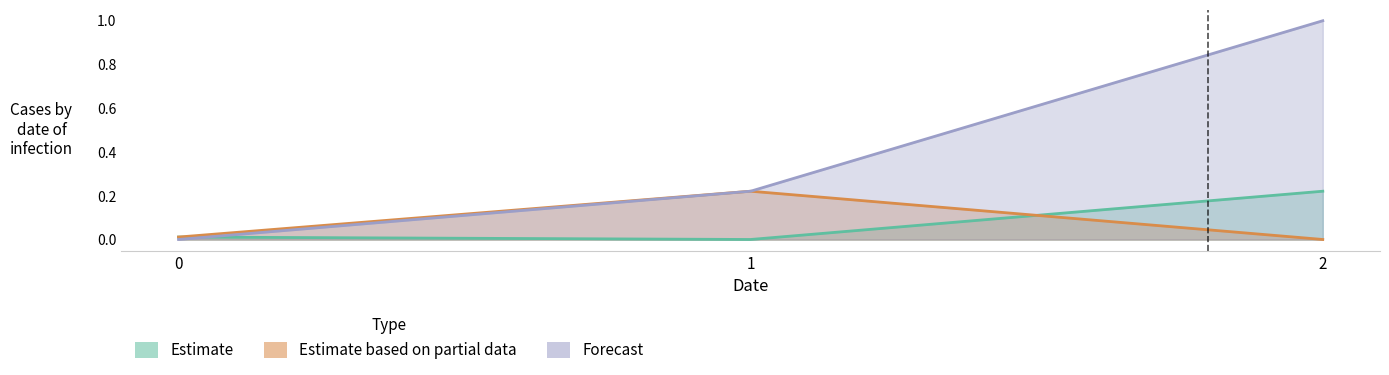

Reading left to right, what are all the values shown in this chart?

Estimate: 0=0.0	1=0.0	2=0.2
Estimate based on partial data: 0=0.0	1=0.2	2=0.0
Forecast: 0=0.0	1=0.2	2=1.0